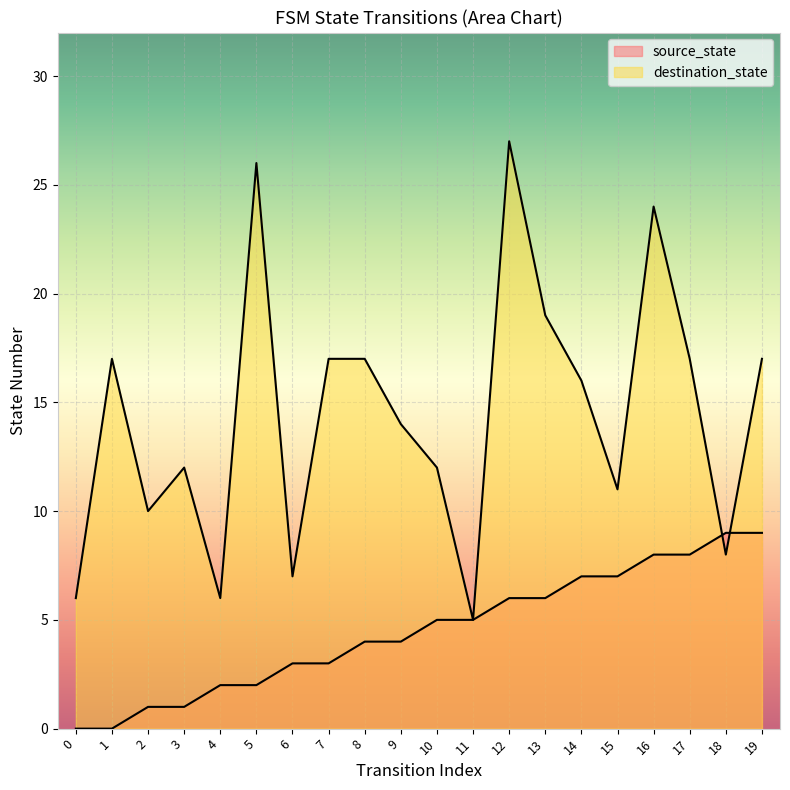

Reading left to right, transcribe all the data shown in this chart.

source_state: 0	0	1	1	2	2	3	3	4	4	5	5	6	6	7	7	8	8	9	9
destination_state: 6	17	10	12	6	26	7	17	17	14	12	5	27	19	16	11	24	17	8	17